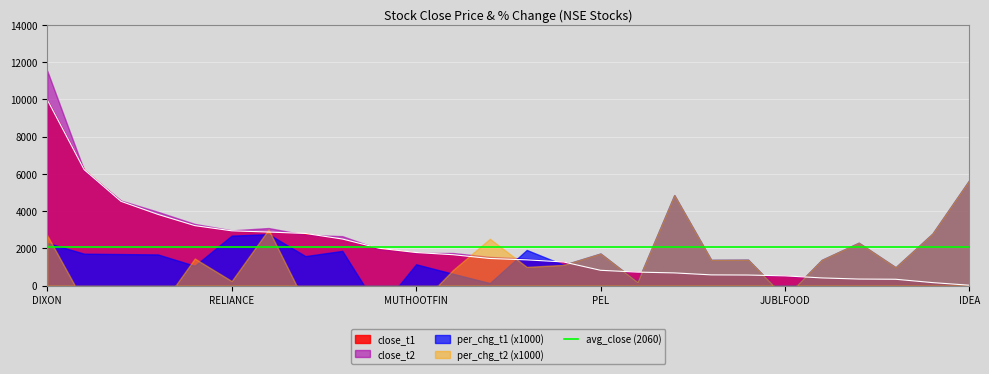

True or false: per_chg_t1 and per_chg_t2 intersect in this chart.

True